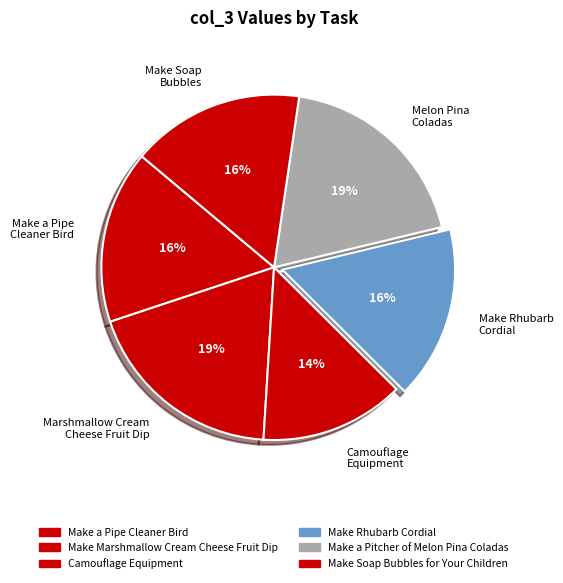

To the nearest percent, what is the average slice percentage?

17%